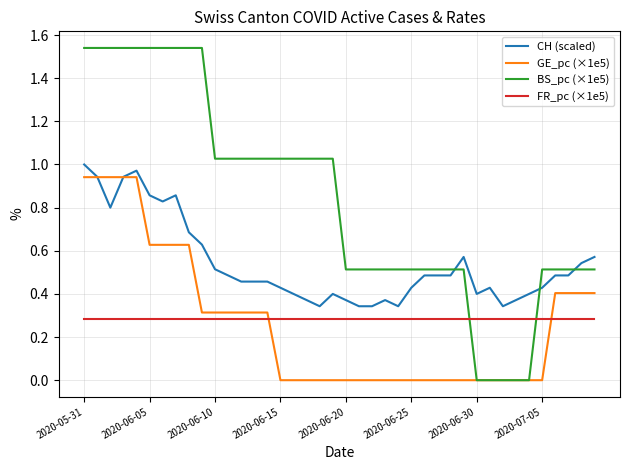

Rank the series by their maximum value, from lowest to highest.

FR_pc (×1e5), GE_pc (×1e5), CH (scaled), BS_pc (×1e5)